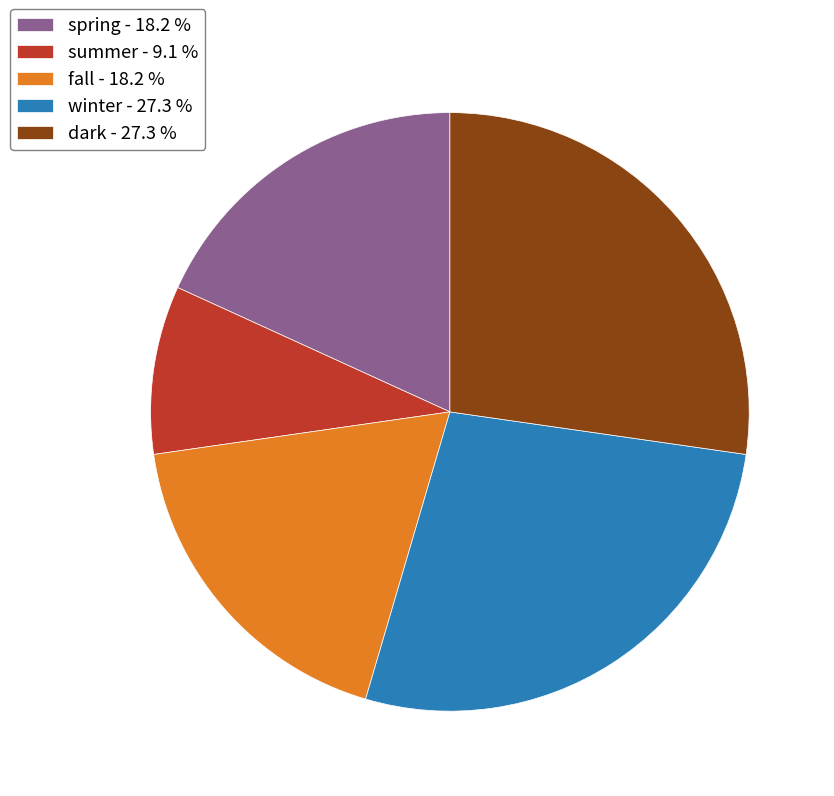

What is the ratio of the value at dark - 27.3 % to the value at summer - 9.1 %?

3.0